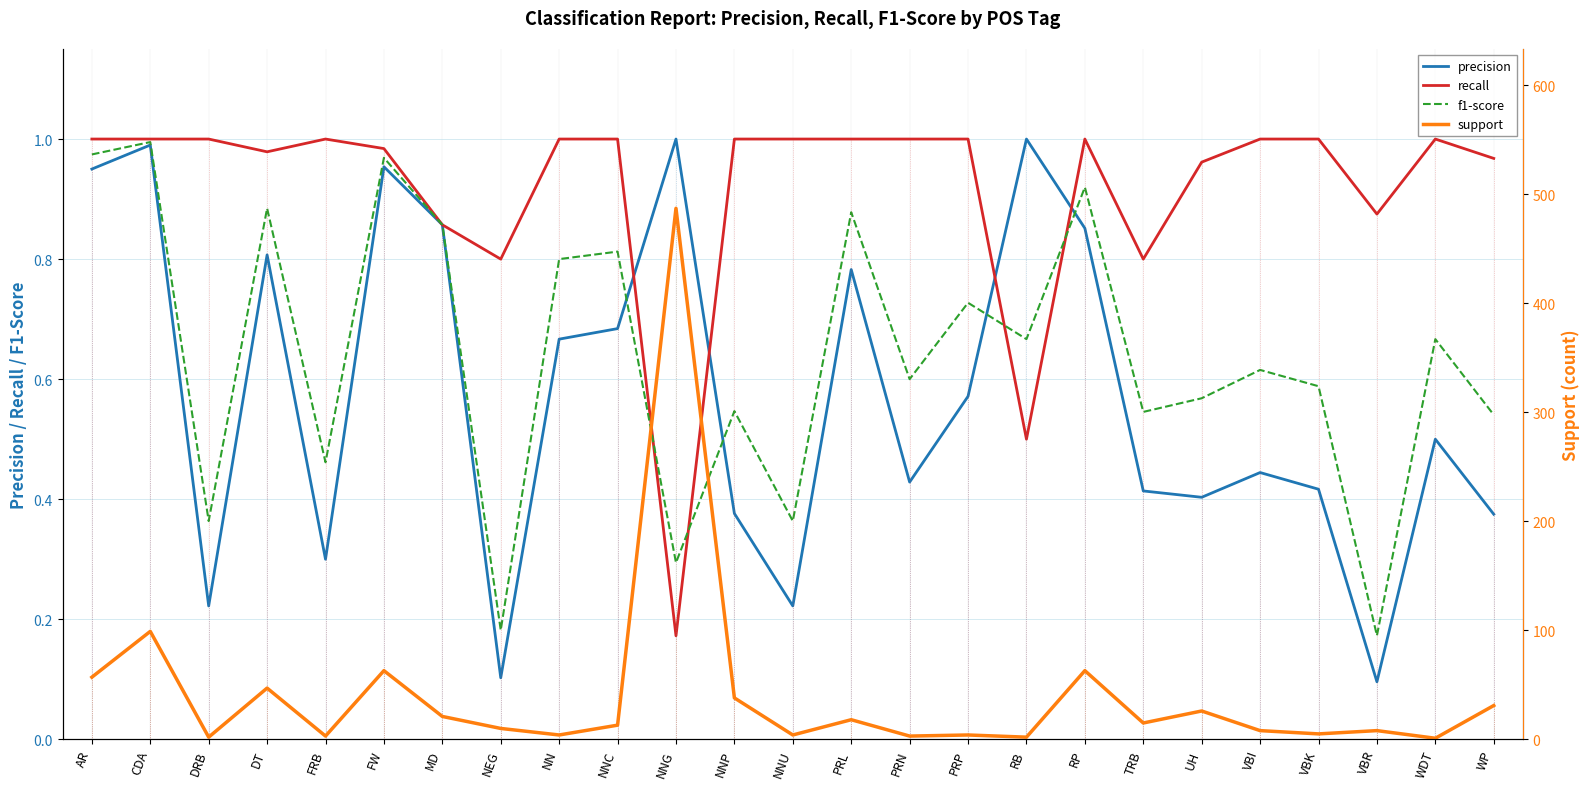

What position from the right is NNU?

13